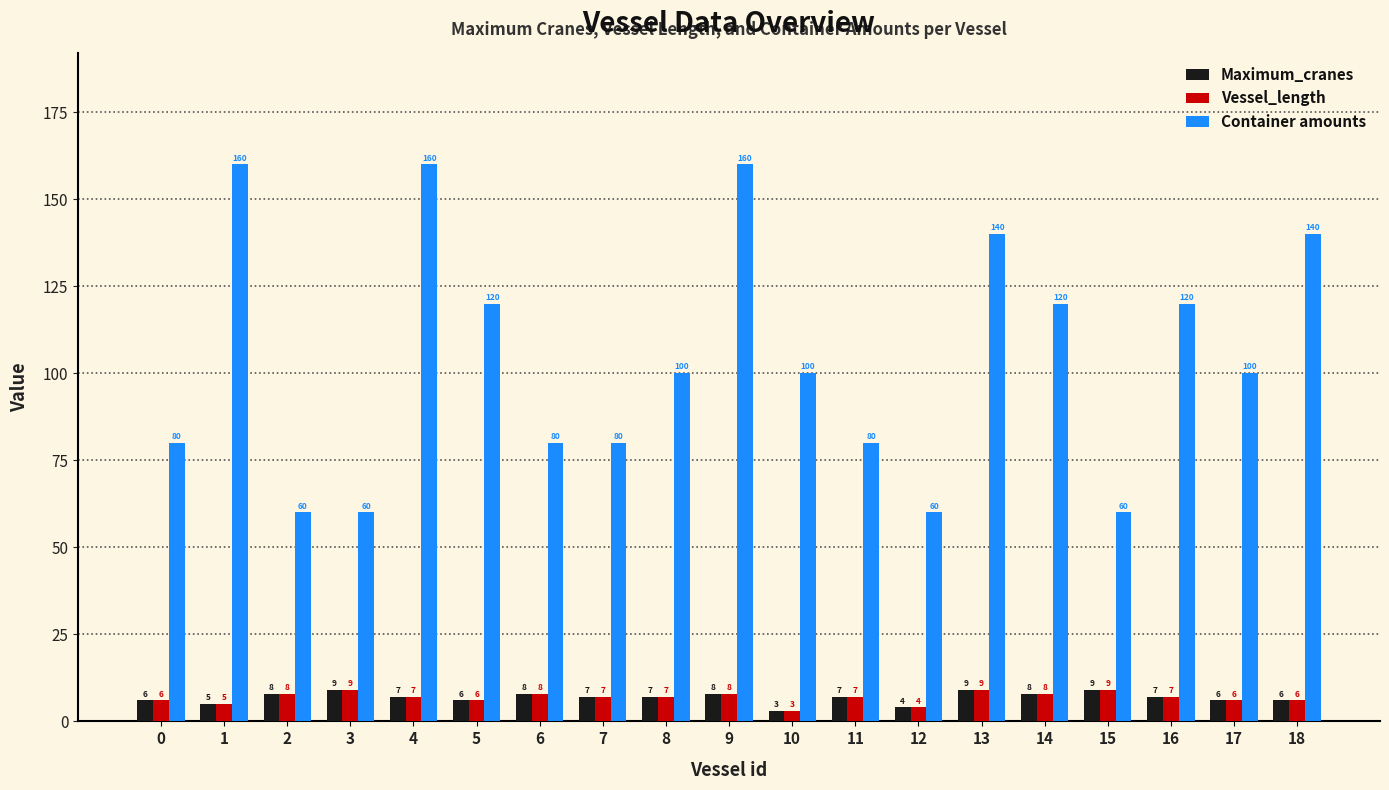

What is the sum of the Vessel_length values at 9 and 10?

11